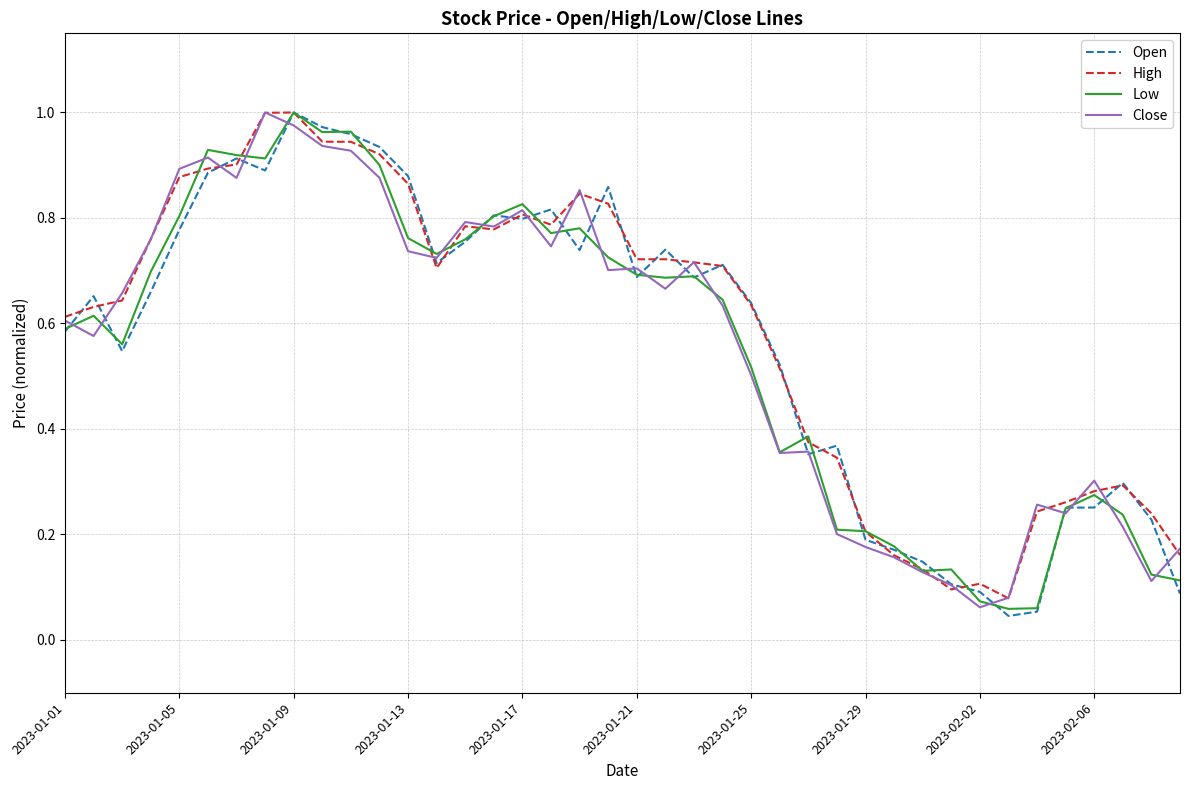

The Open series shows 1.0 at 2023-01-25. True or false?

False